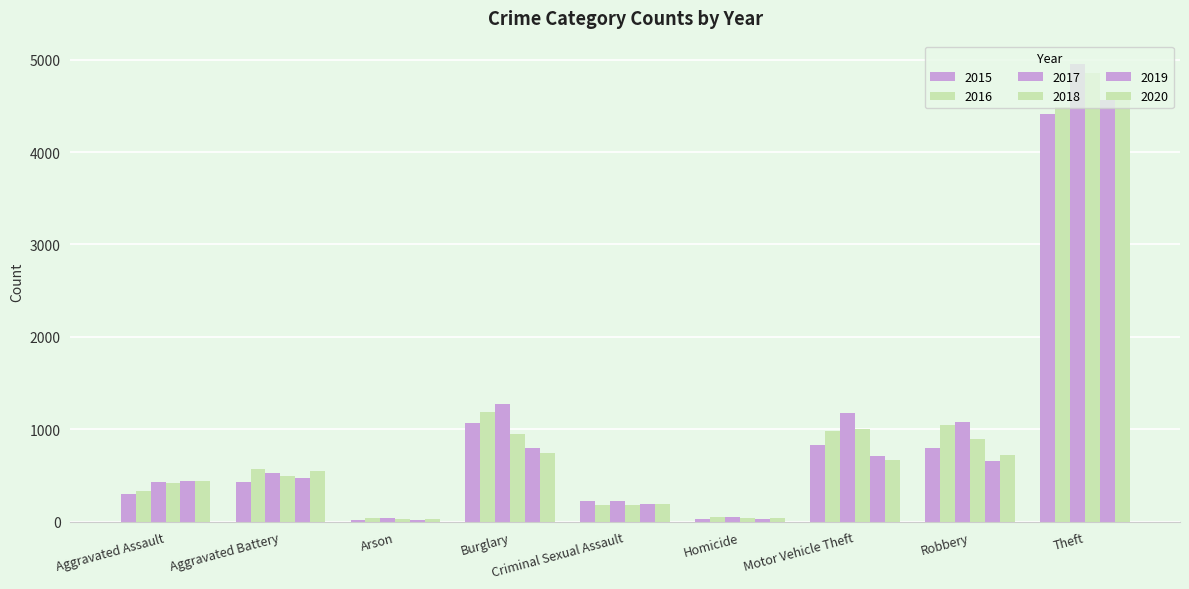

At which category is the sum across all series the highest?

Theft